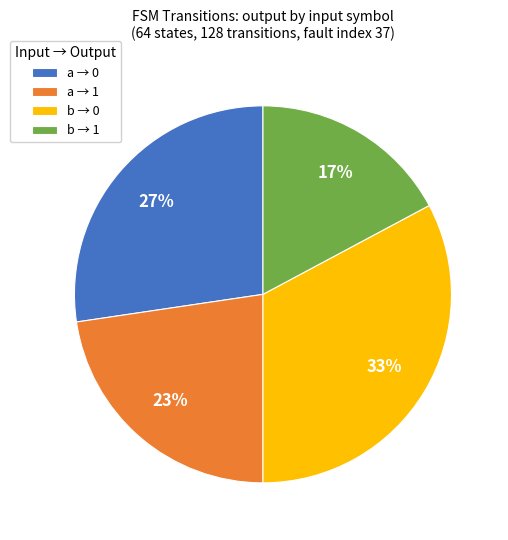

To the nearest percent, what percentage of the pie is b → 0?

33%